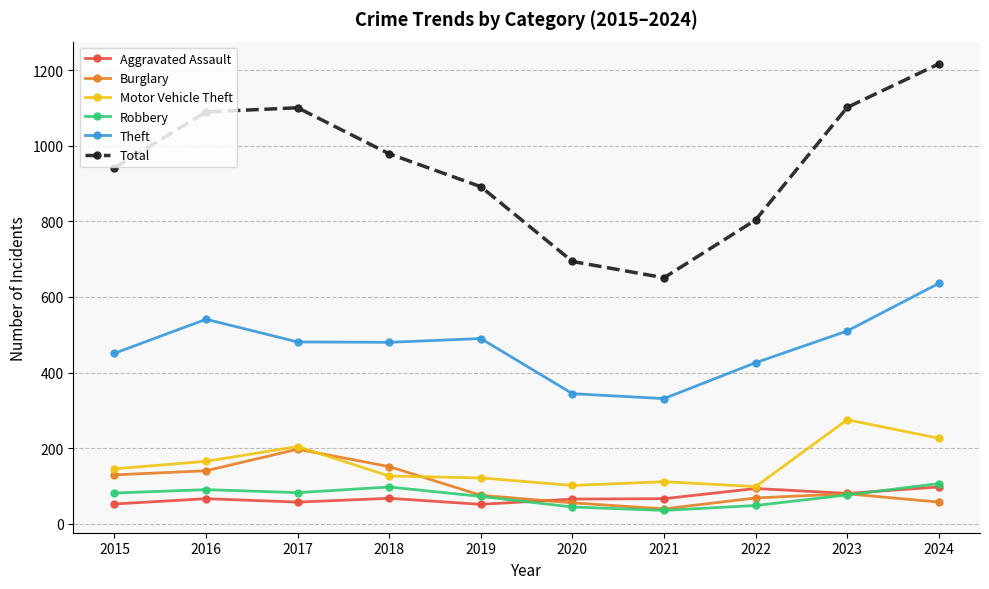

What is the average value of the Burglary series?

99